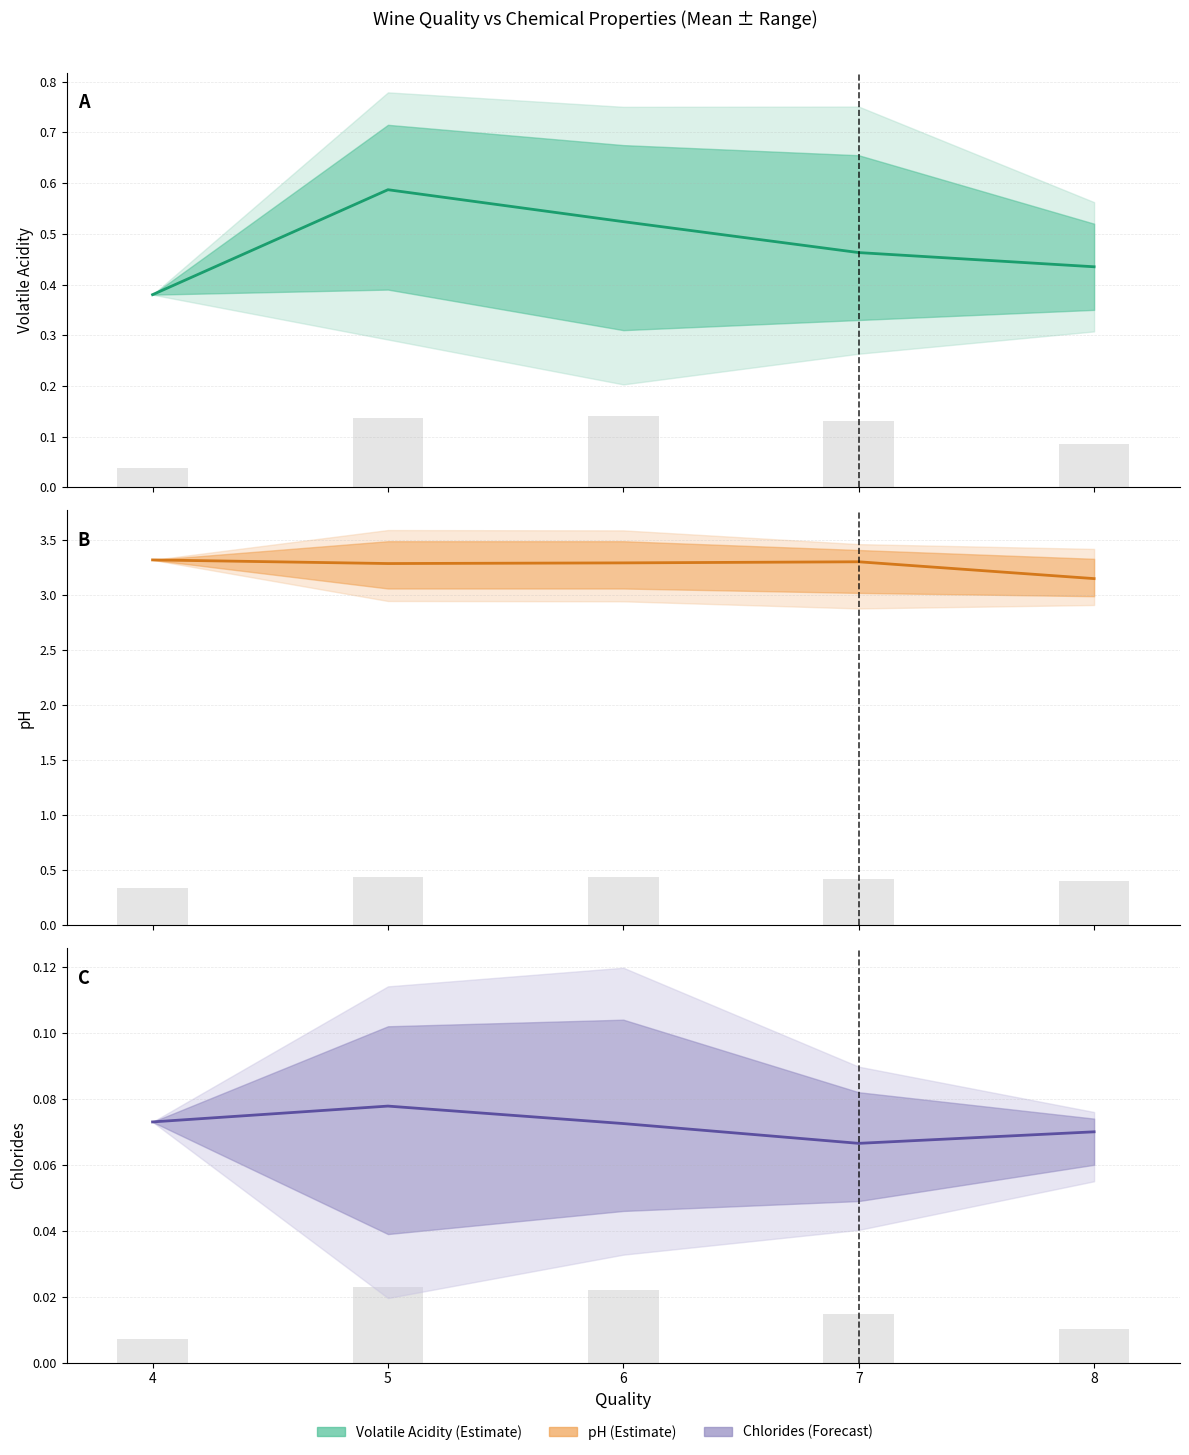

How many distinct data groups are displayed?

3